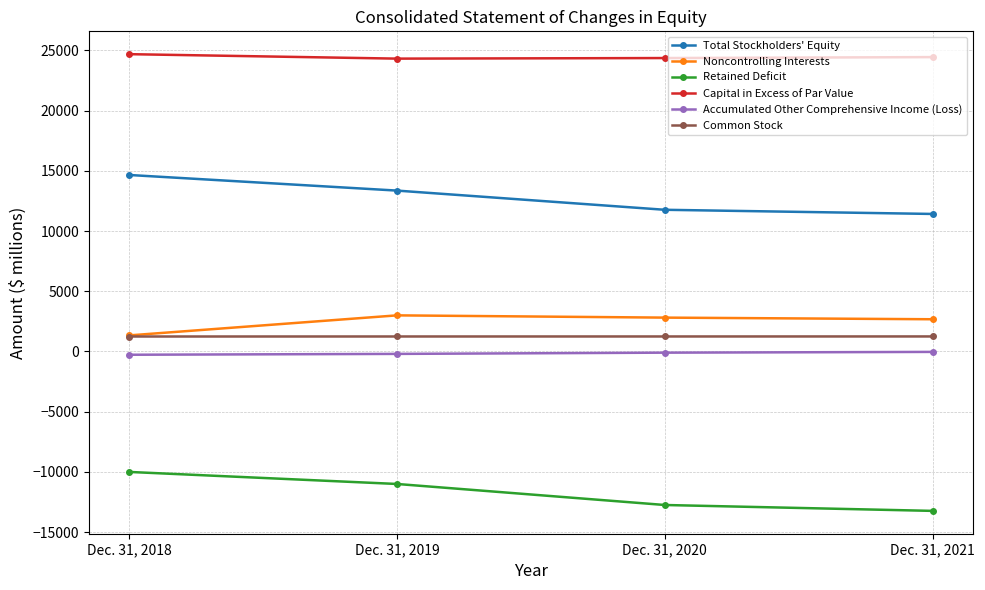

What is the difference between the maximum and second lowest values in the Accumulated Other Comprehensive Income (Loss) series?

166